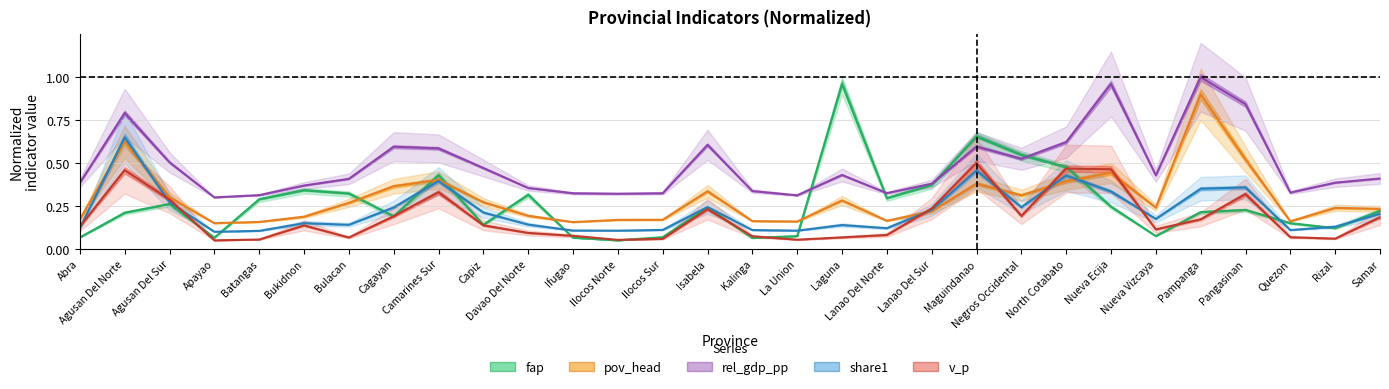

What position from the left is Agusan Del Sur?

3